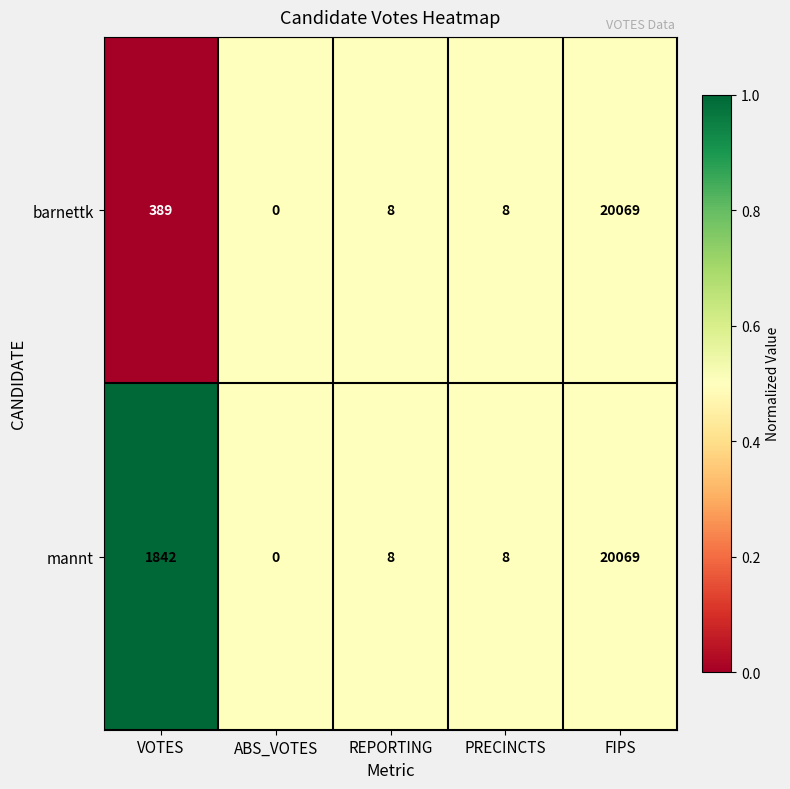

Reading left to right, what are all the values shown in this chart?

barnettk: VOTES=389	ABS_VOTES=0	REPORTING=8	PRECINCTS=8	FIPS=20069
mannt: VOTES=1842	ABS_VOTES=0	REPORTING=8	PRECINCTS=8	FIPS=20069